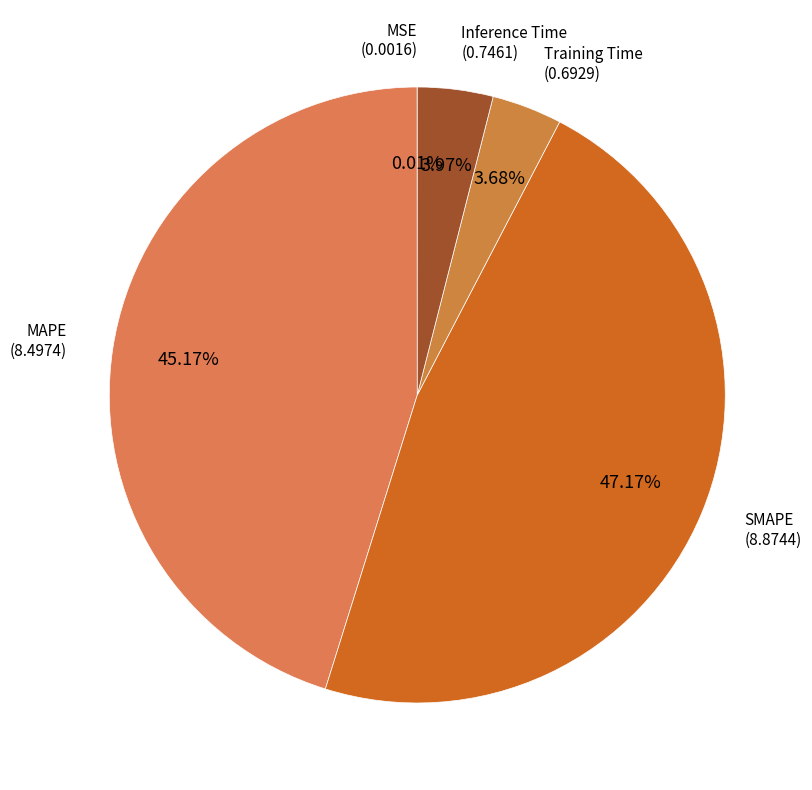

Which slice is the largest?

SMAPE